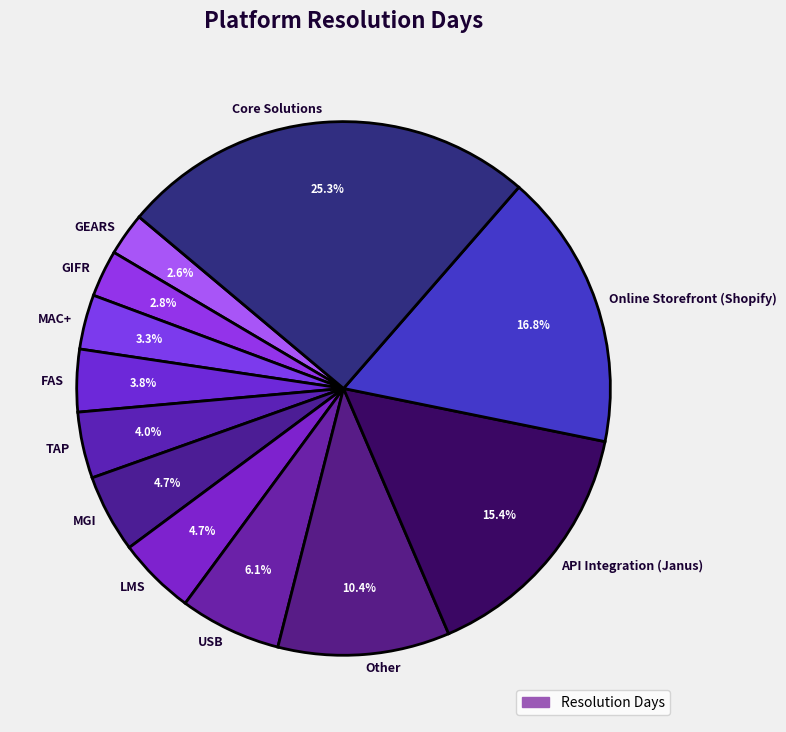

True or false: TAP accounts for 10% of the total.

False